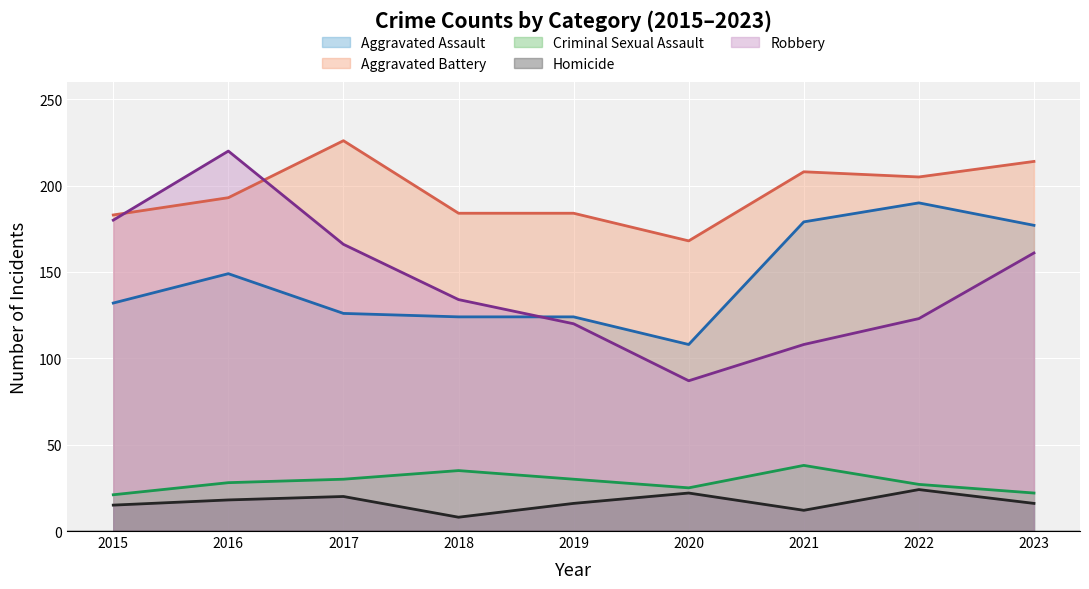

How many data points in Robbery are less than 134?

4